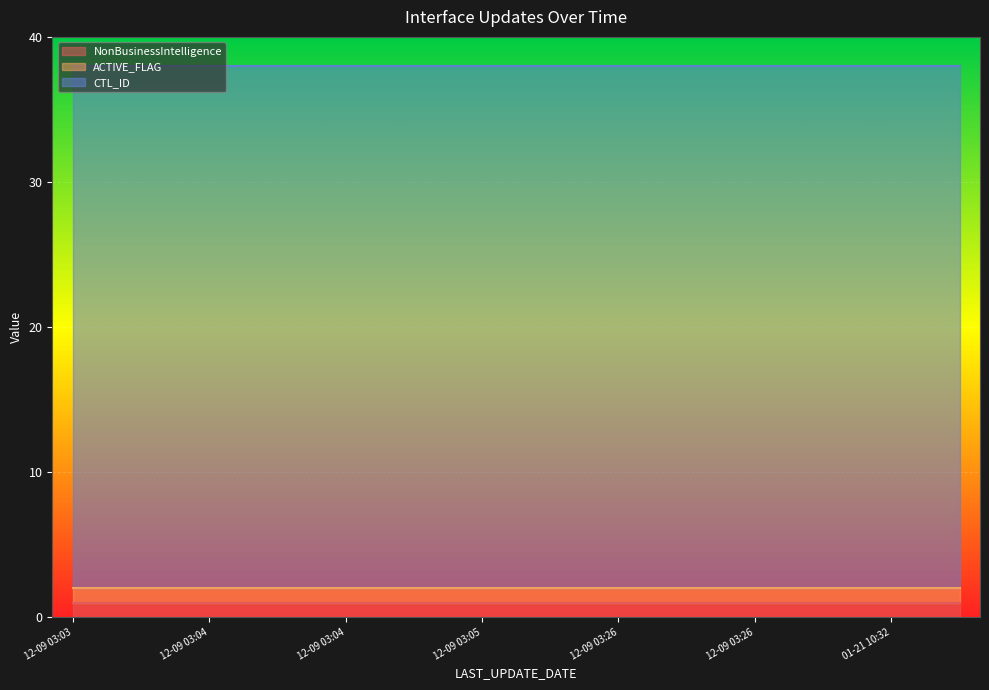

Is it true that CTL_ID equals 36 at 2016-12-09 03:04:47?

True